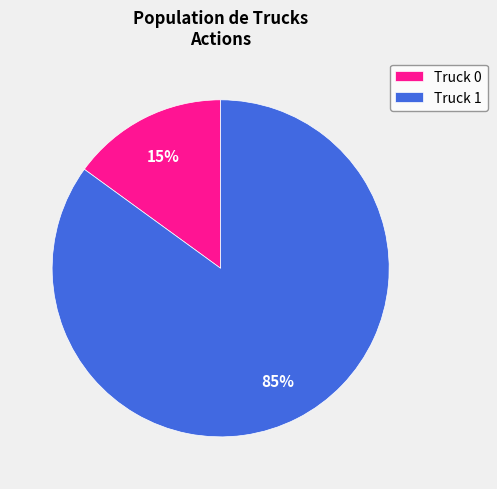

What is the smallest slice in the pie chart?

Truck 0